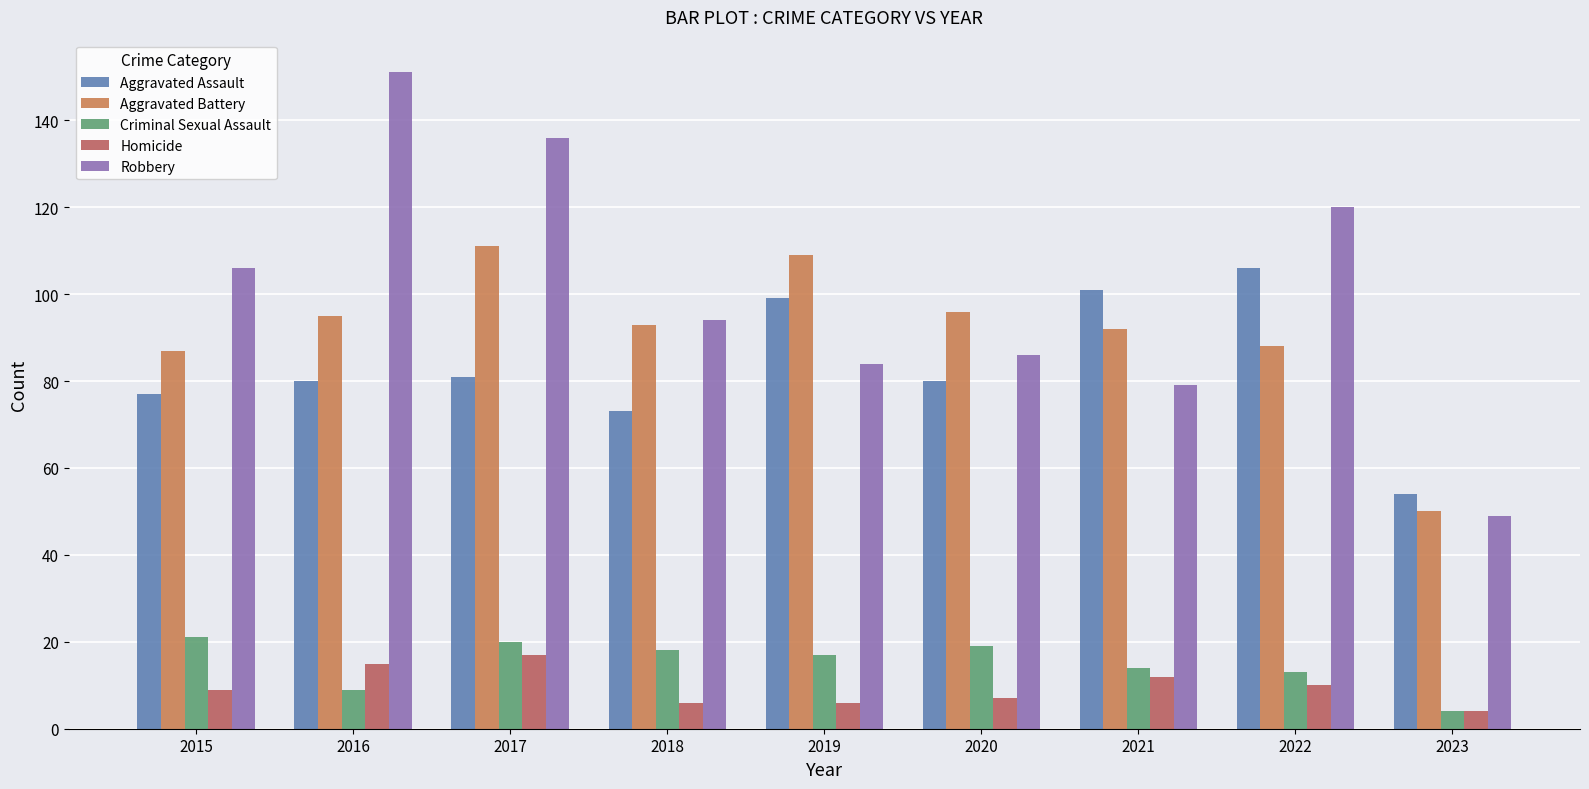

What is the sum of all Homicide values?

86